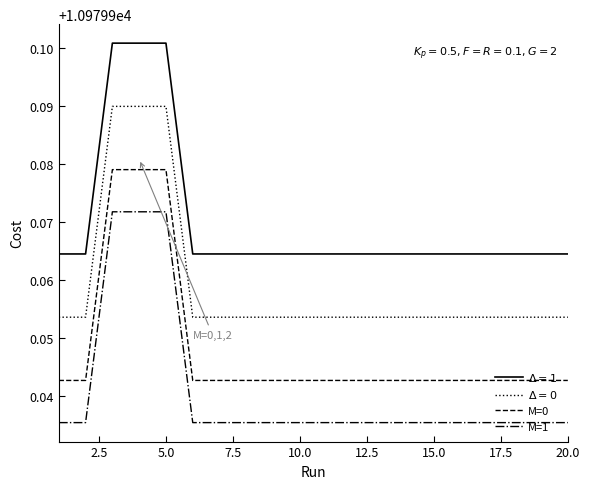

How many lines are shown in the chart?

4